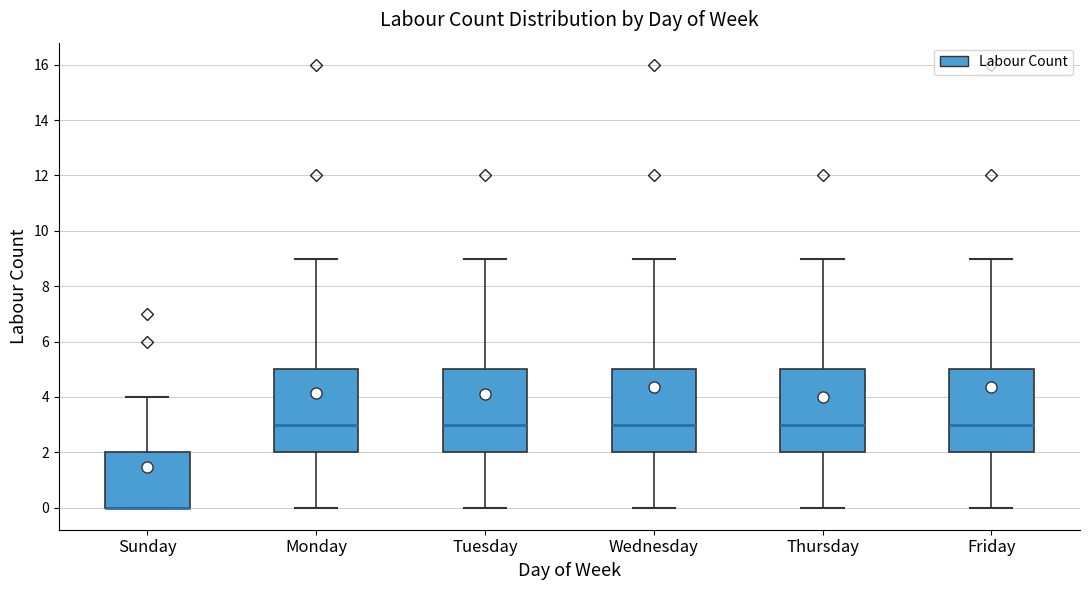

Reading left to right, read every box against the y-axis: the position of its median line, the range the box covers, and the ends of its whiskers. The values are not printed on the chart, so give them approximately, as read against the axis.

Sunday: median 0 (drawn on the box's lower edge), box 0 to 2, whiskers 0 to 4
Monday: median 3, box 2 to 5, whiskers 0 to 9
Tuesday: median 3, box 2 to 5, whiskers 0 to 9
Wednesday: median 3, box 2 to 5, whiskers 0 to 9
Thursday: median 3, box 2 to 5, whiskers 0 to 9
Friday: median 3, box 2 to 5, whiskers 0 to 9